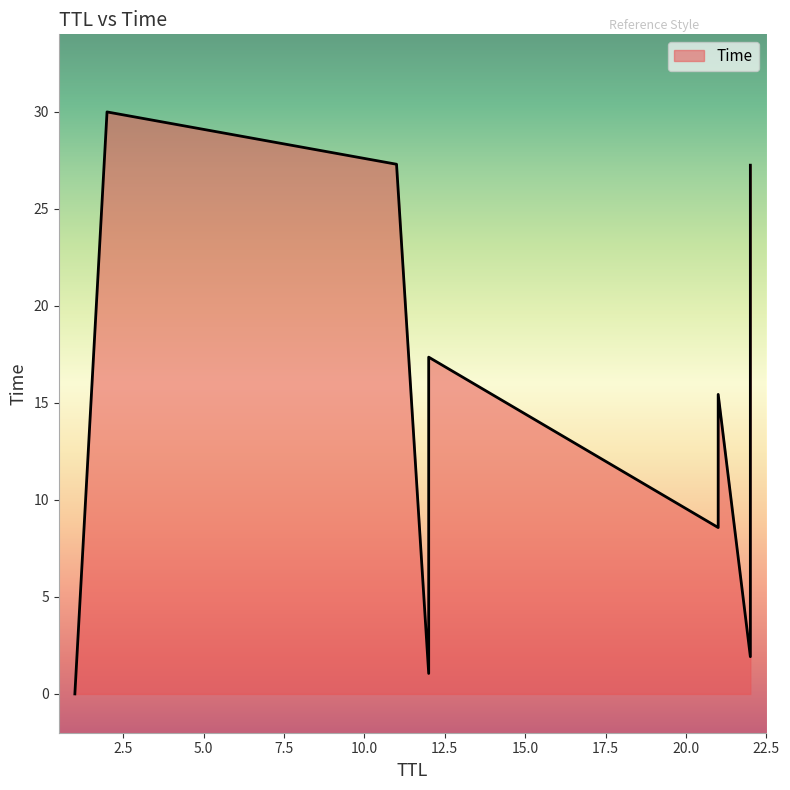

Rank the categories by value from highest to lowest.

2, 11, 22, 12, 22, 21, 12, 22, 21, 12, 22, 12, 1